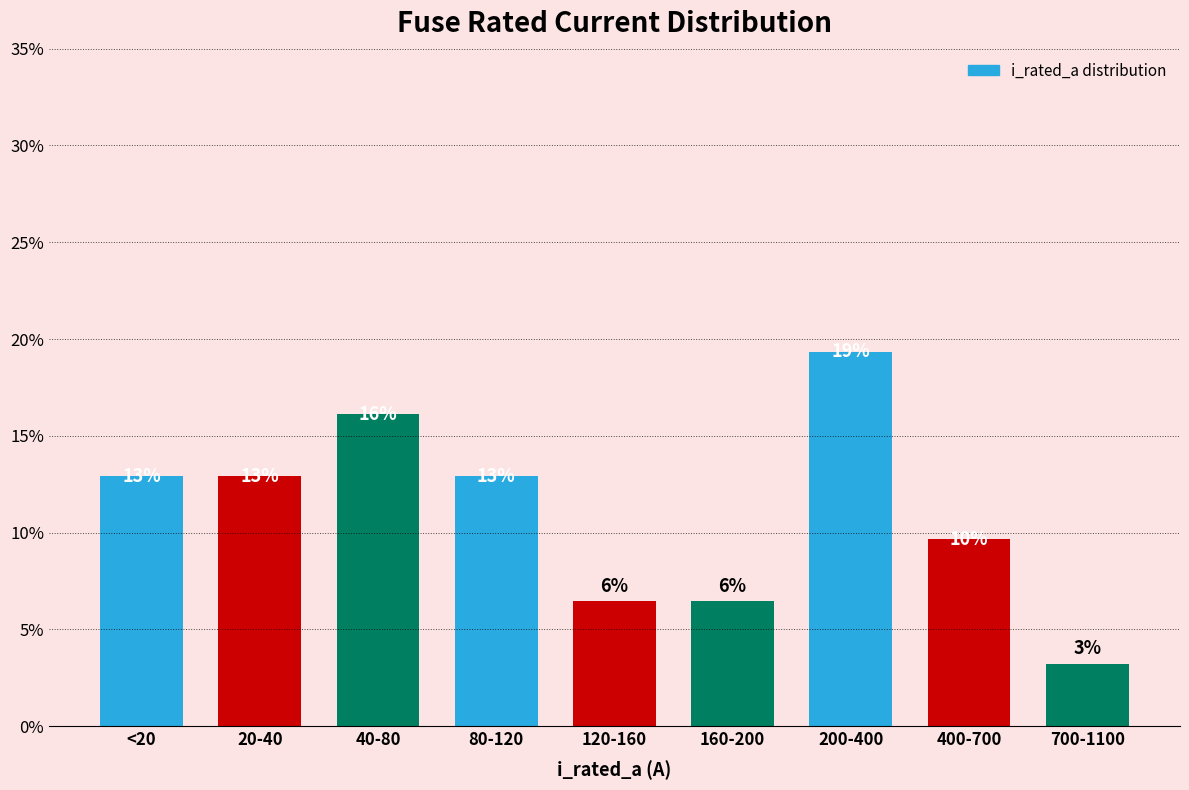

Are the bars horizontal?

No